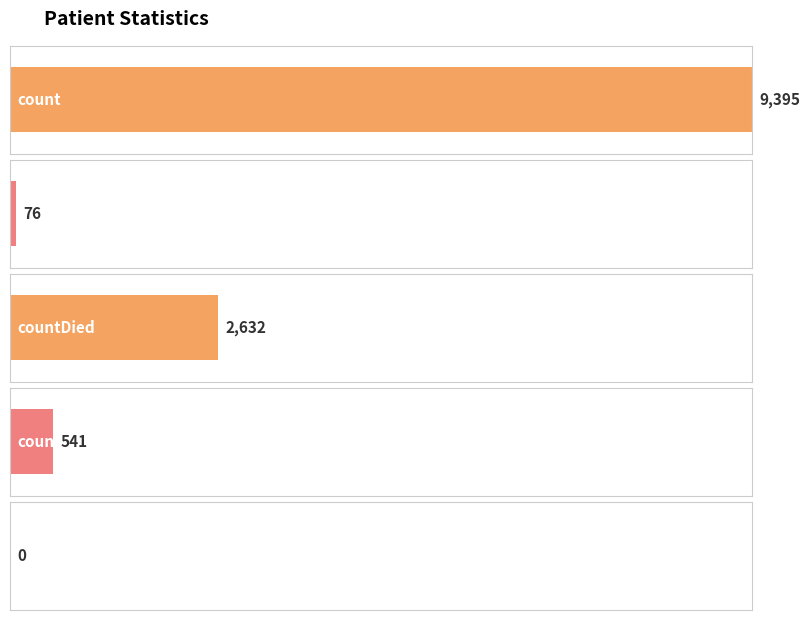

True or false: the data shows 2632 at countDied.

True